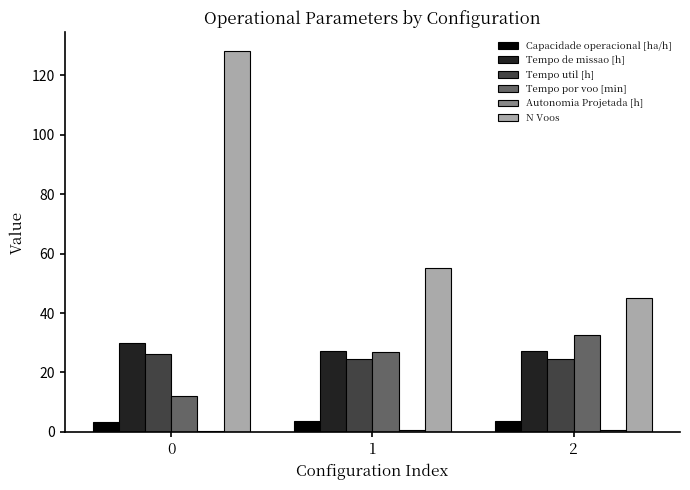

Which series has the largest total across all categories?

N Voos